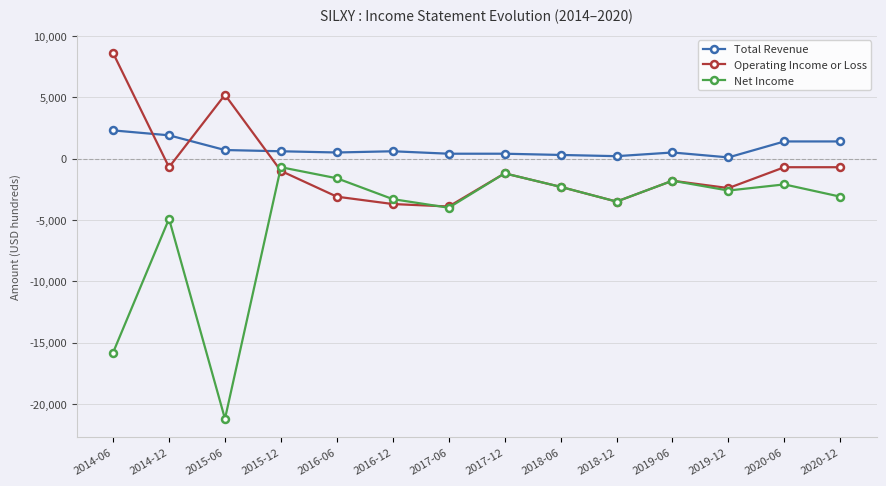

What position from the left is 2014-12?

2